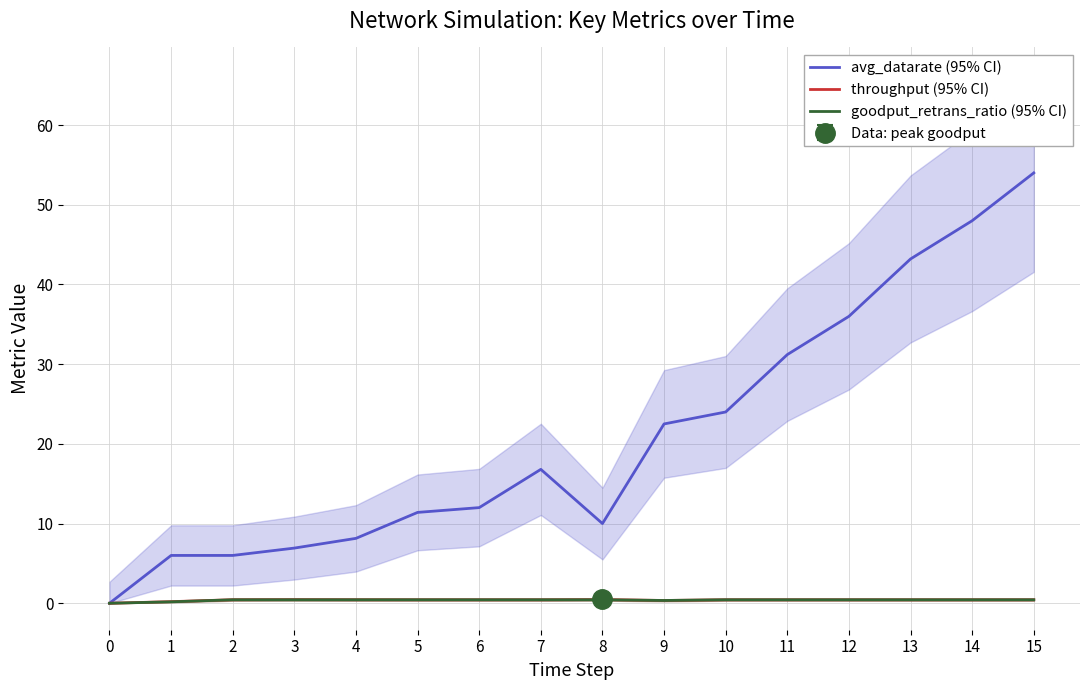

What is the difference between the maximum and minimum values in the goodput_retrans_ratio (95% CI) series?

0.4